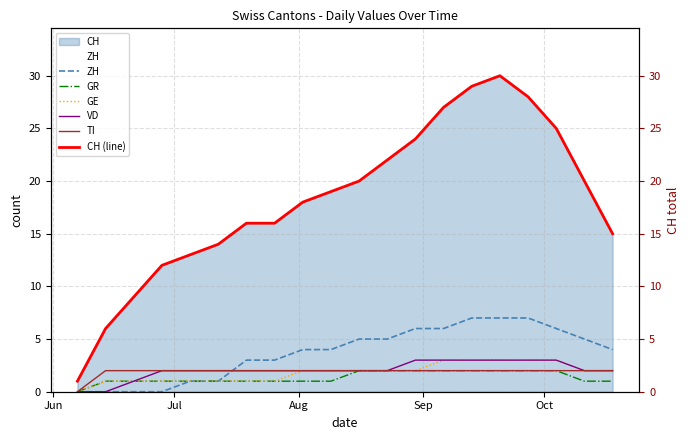

How many lines are shown in the chart?

6